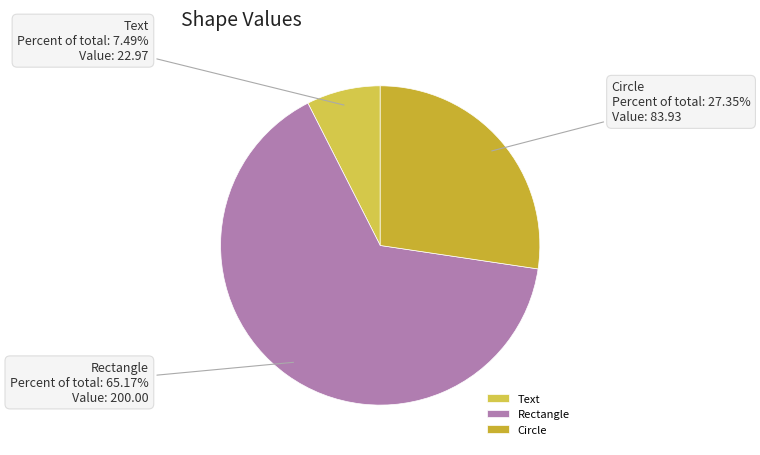

Is there any slice that represents more than half of the pie?

Yes